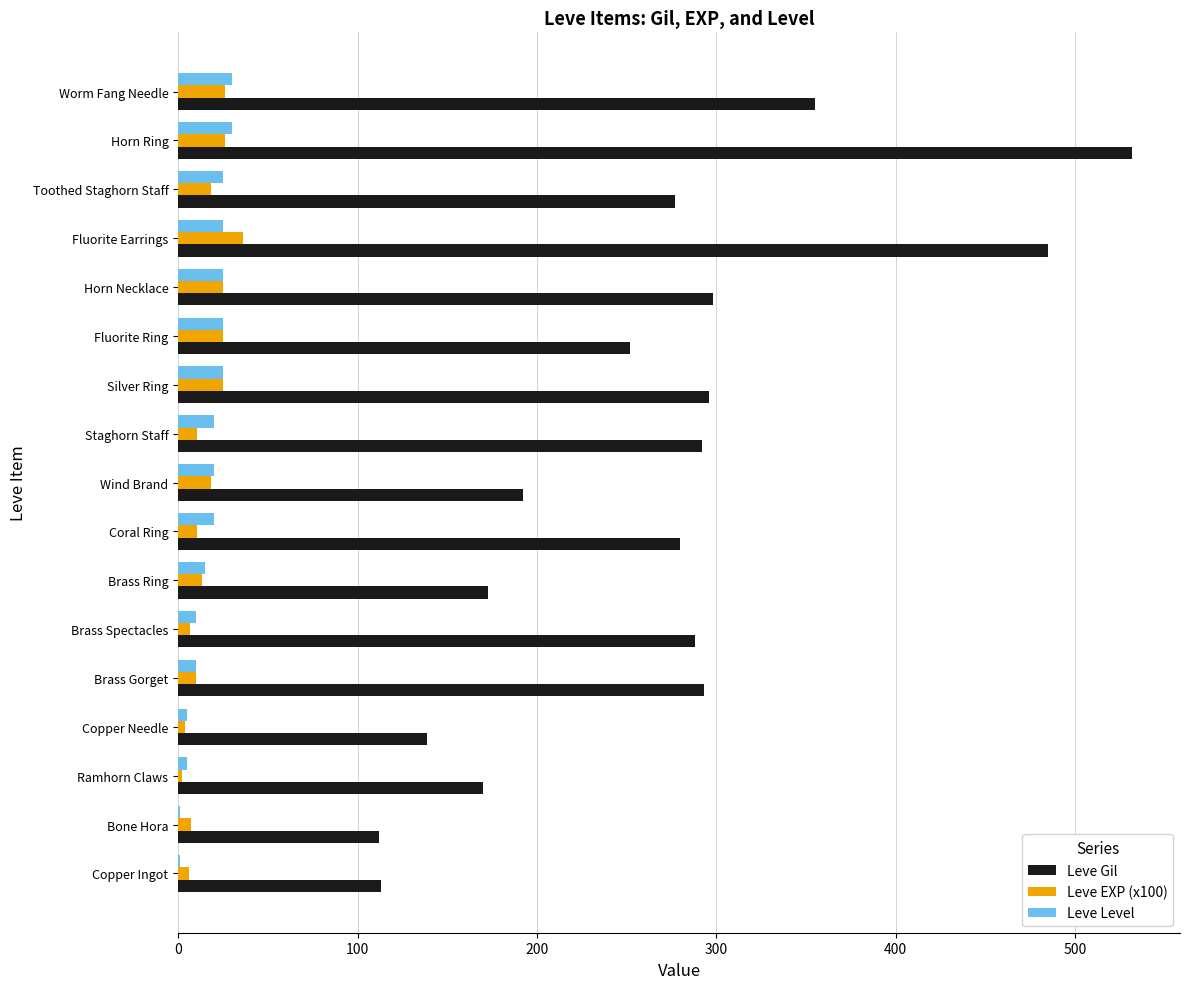

What is the highest value of the Leve Gil series?

532.0